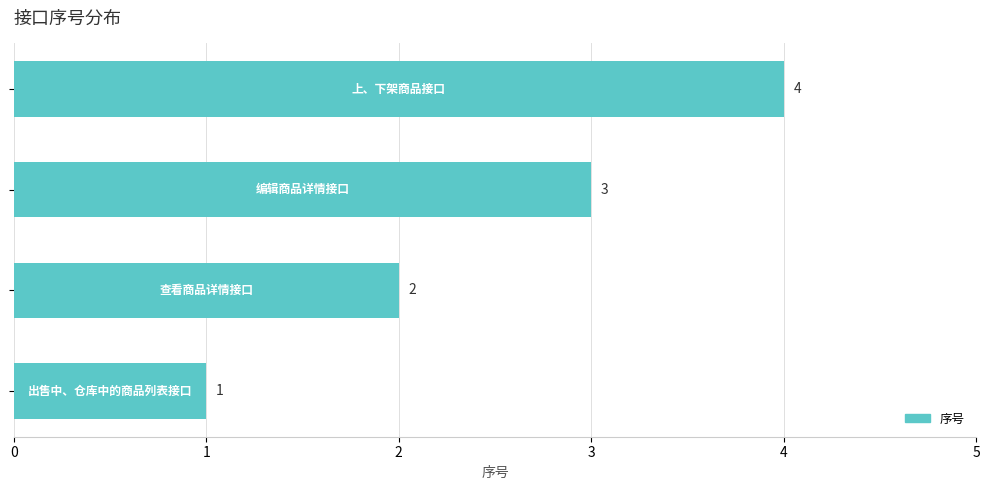

Count the number of categories in the chart.

4